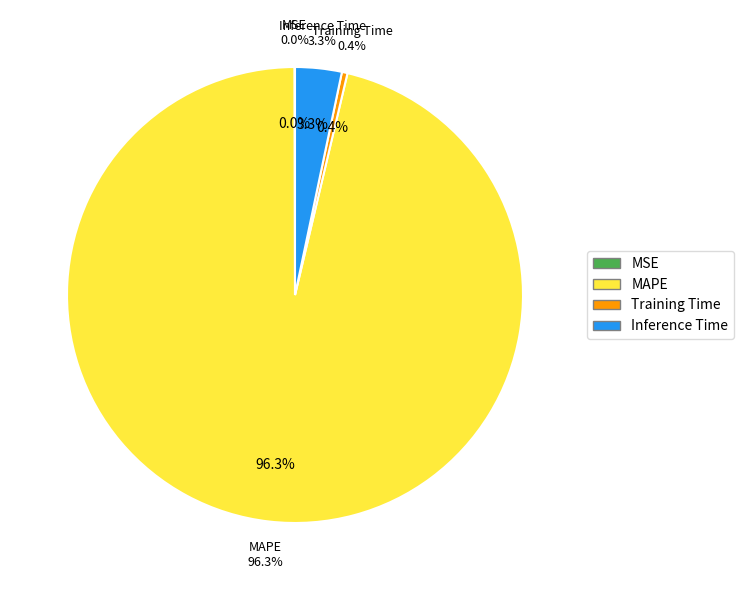

What percentage is NOT represented by MAPE?

3.7%